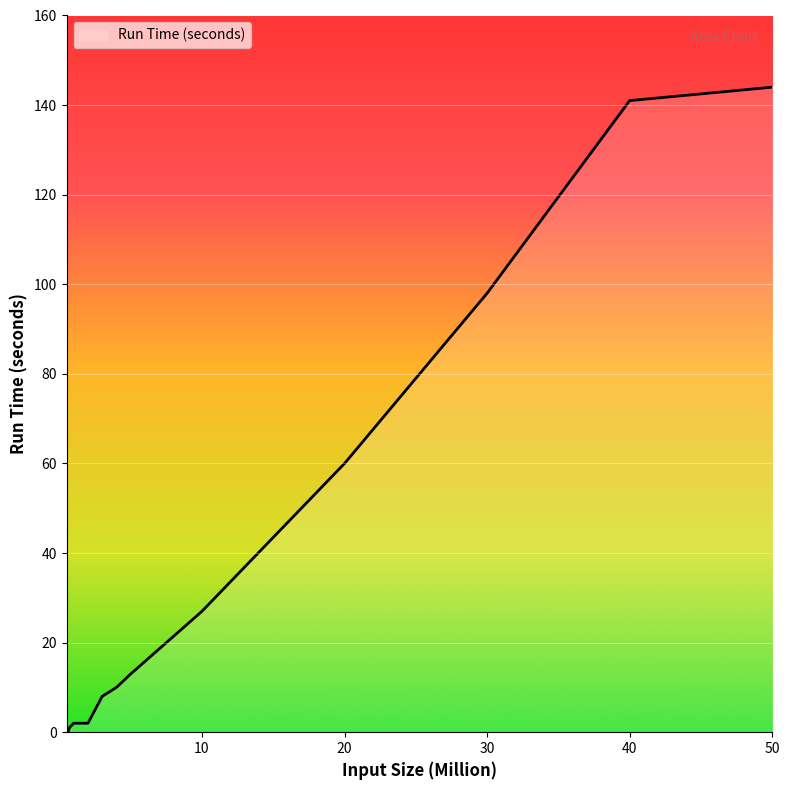

What is the difference between the second highest and minimum values?

141